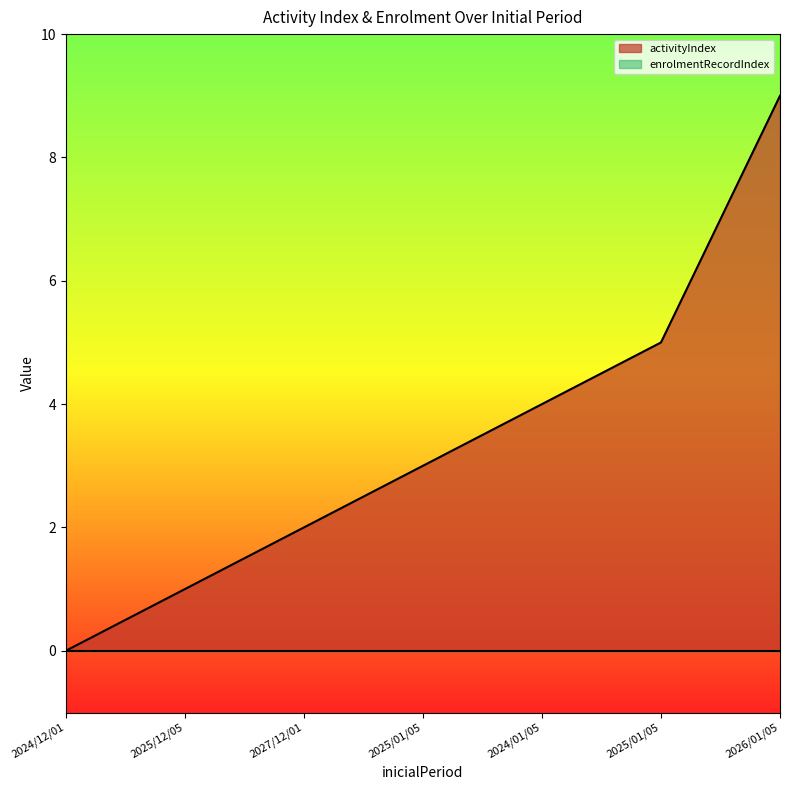

Approximately how many times larger is the value at 2025/01/05 compared to 2026/01/05?

0.6